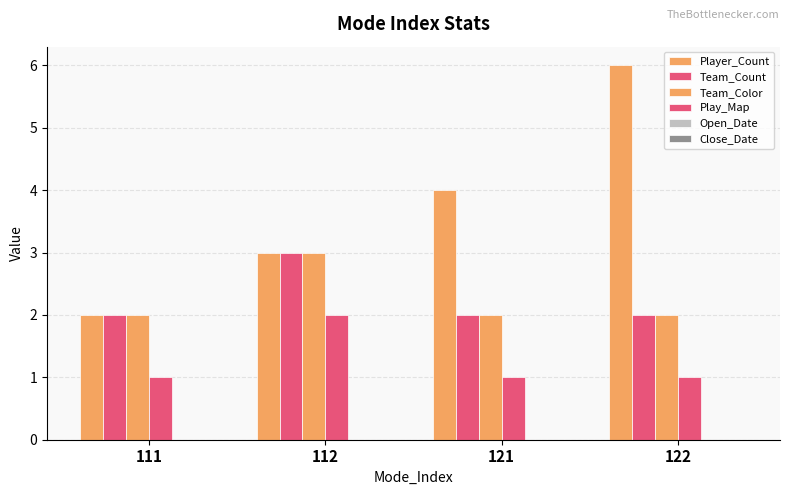

How many data points in Player_Count are less than 4?

2